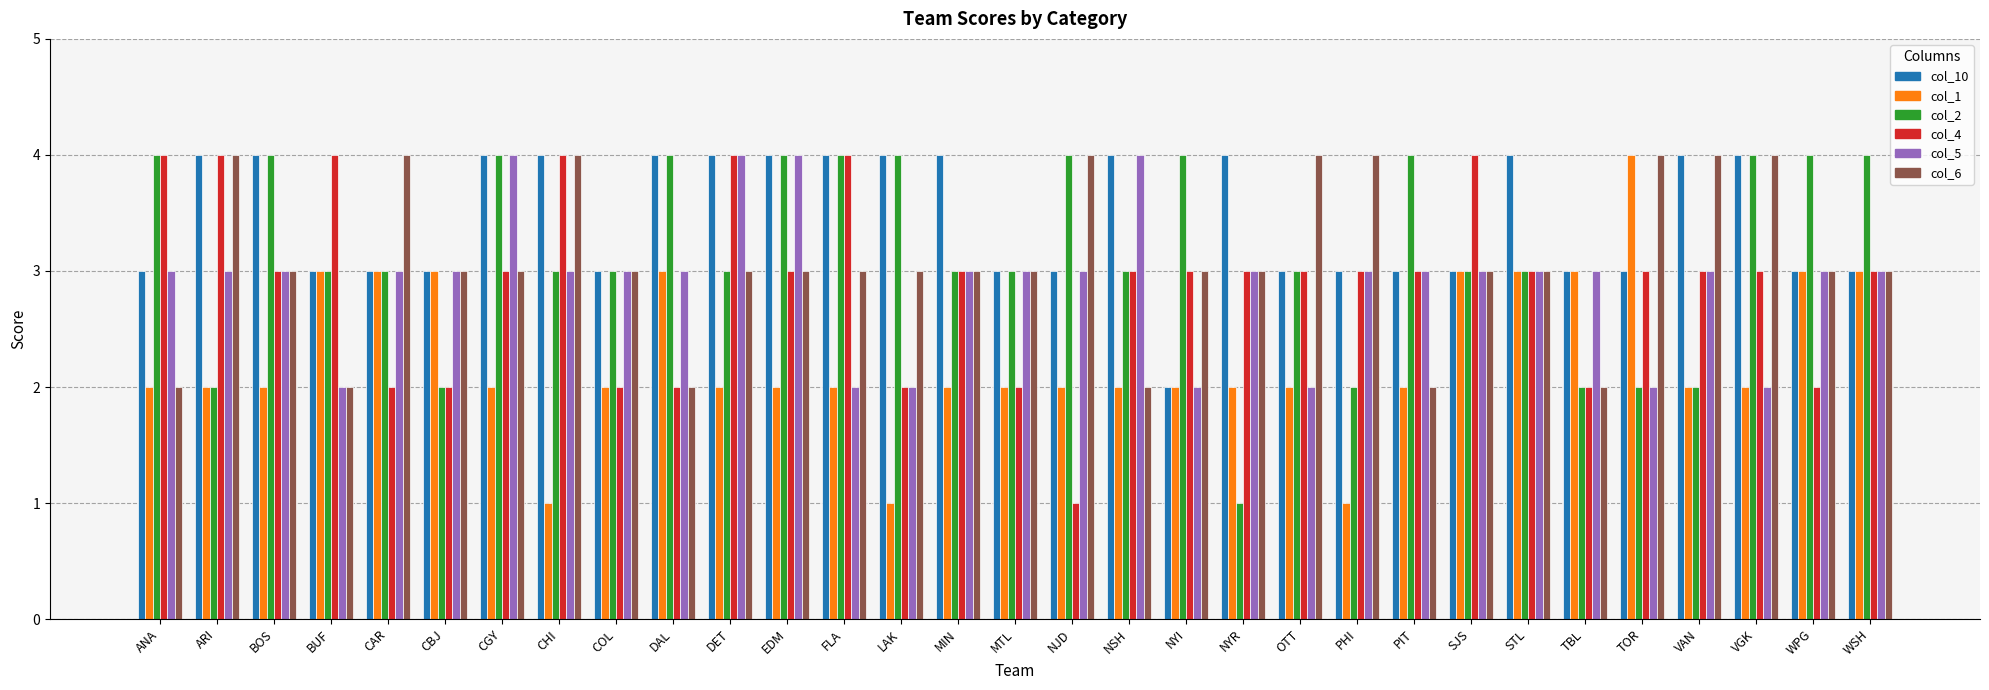

What is the spread (max minus min) of values at LAK?

3